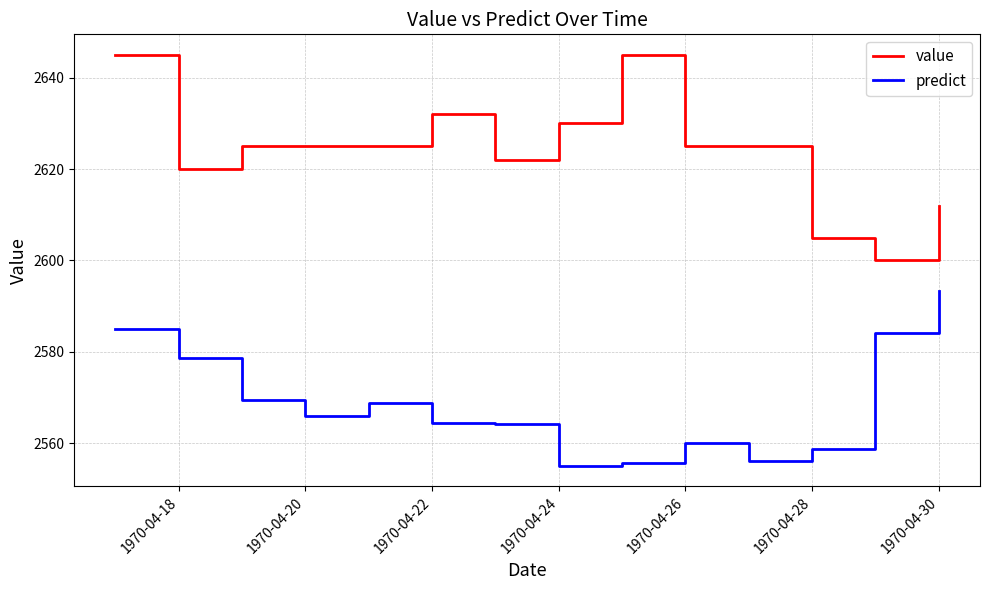

What is the difference between the maximum and minimum values in the predict series?

38.3